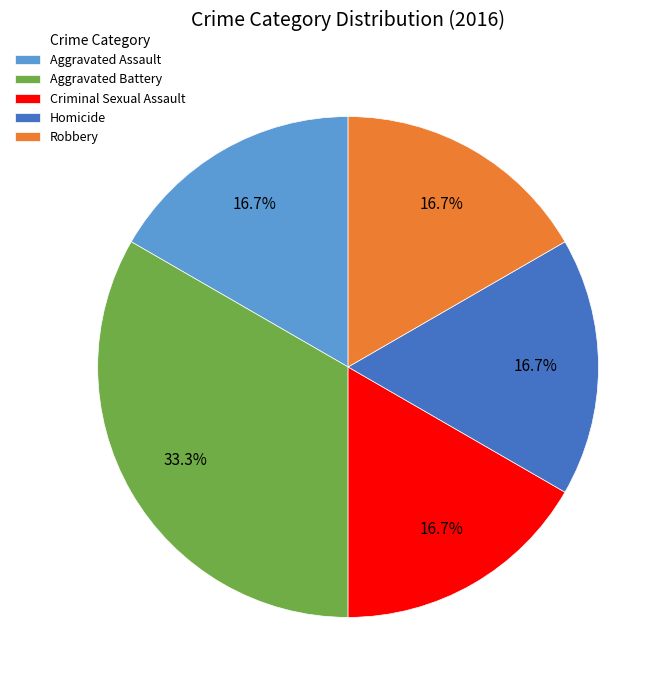

Which category has the biggest portion of the pie?

Aggravated Battery